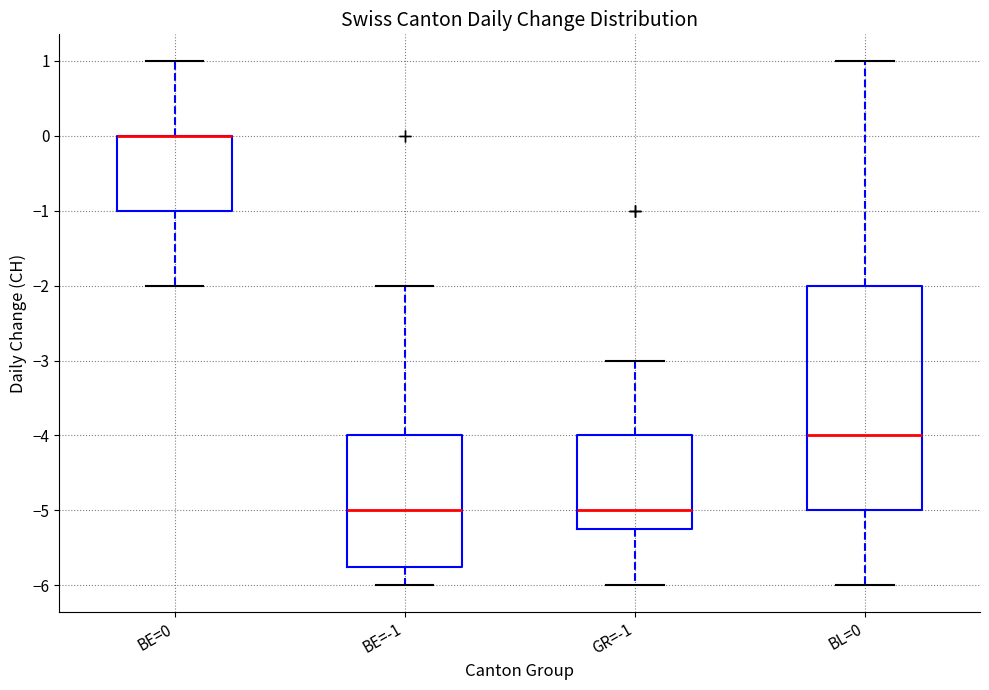

Comparing the boxes themselves (not the whiskers), which one is the tallest?

BL=0